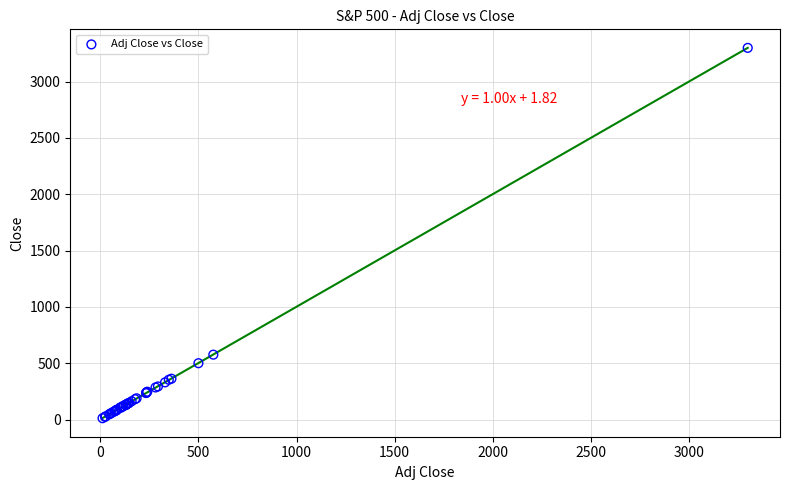

What Y value in the scatter plot is closest to 1655?

575.8